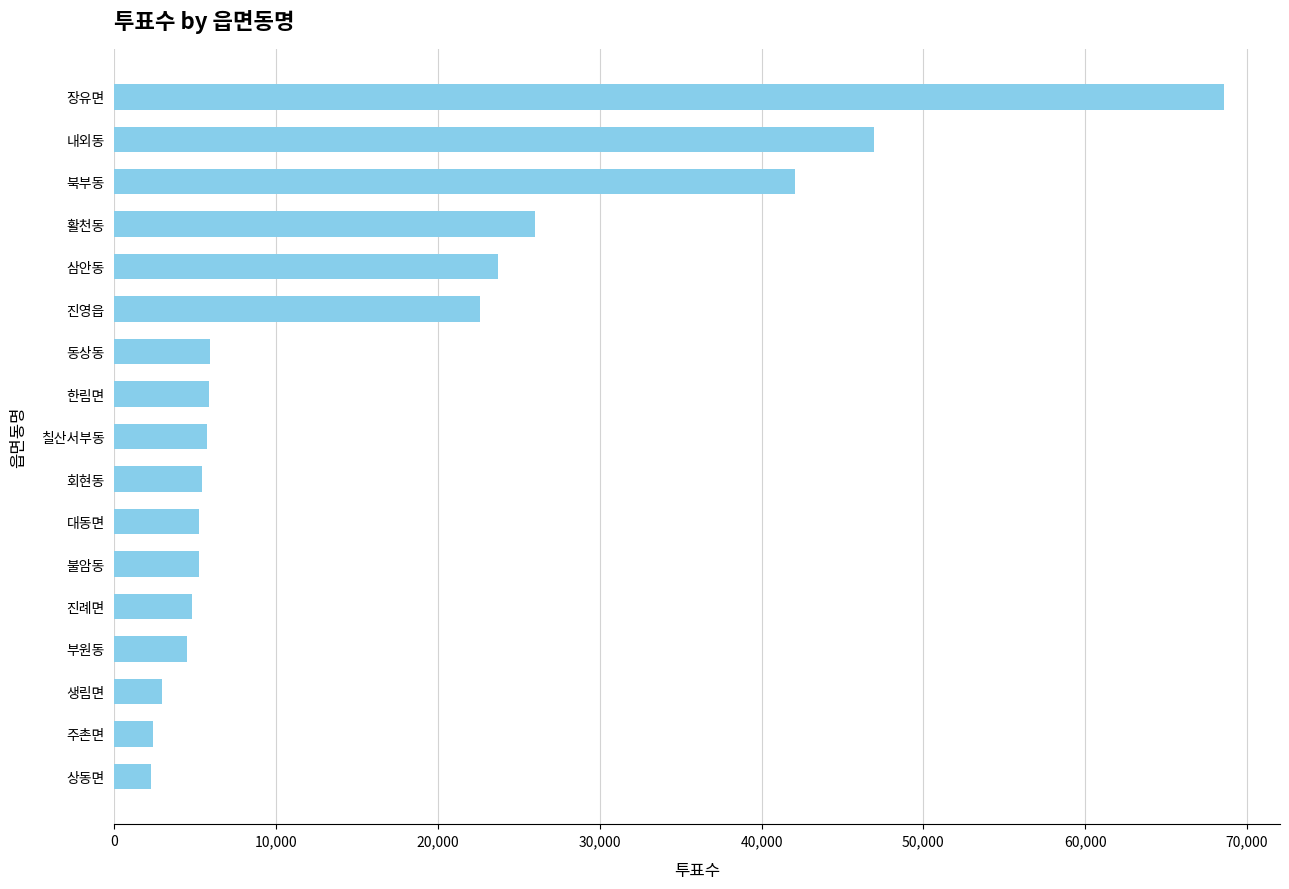

The value at 대동면 is 5252. True or false?

True